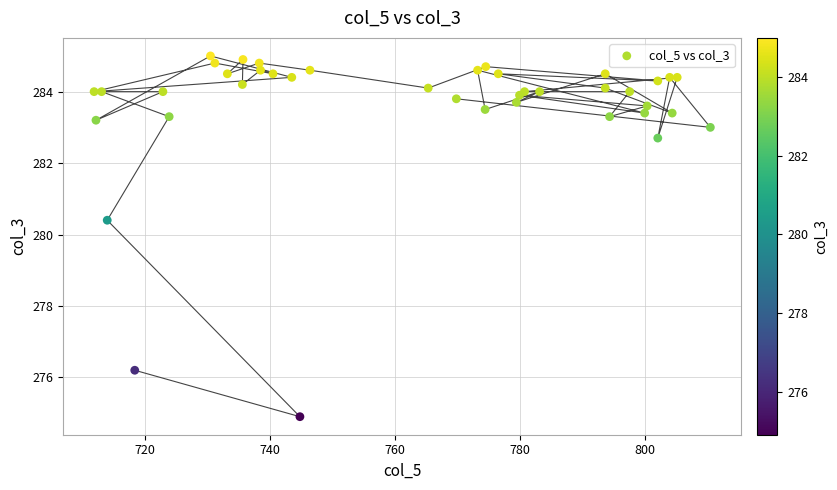

What Y value in the scatter plot is closest to 279?

280.4